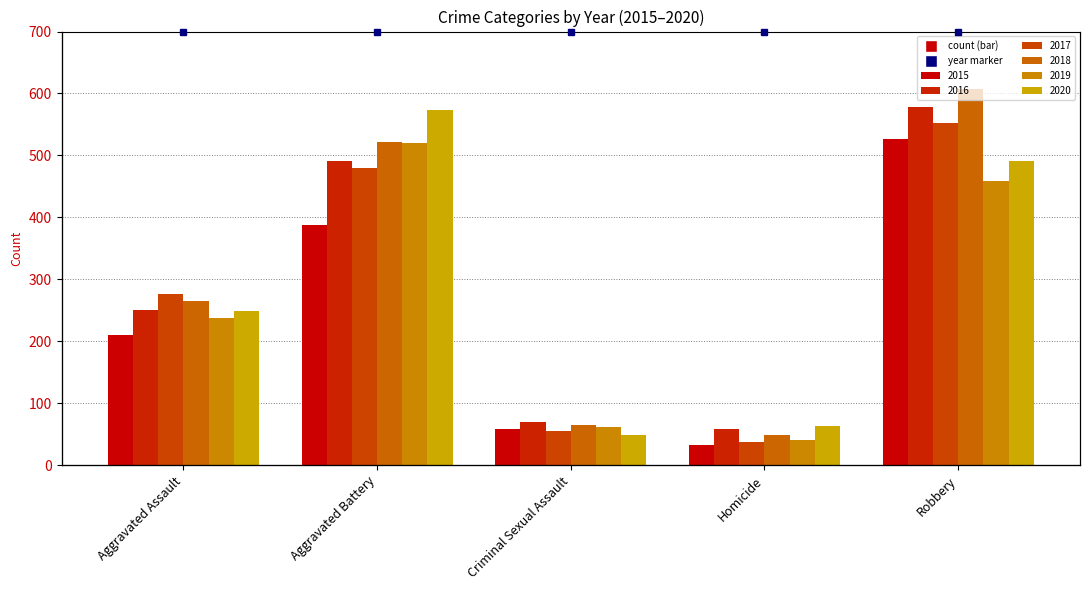

At how many categories does at least one series exceed 326?

2